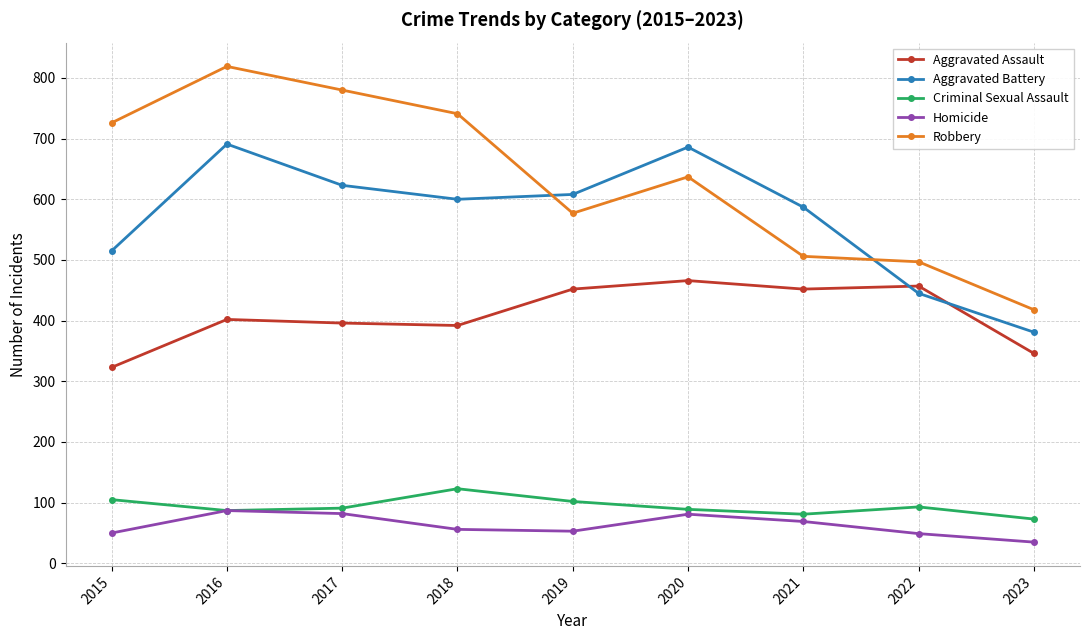

What is the minimum value shown in the chart?

35